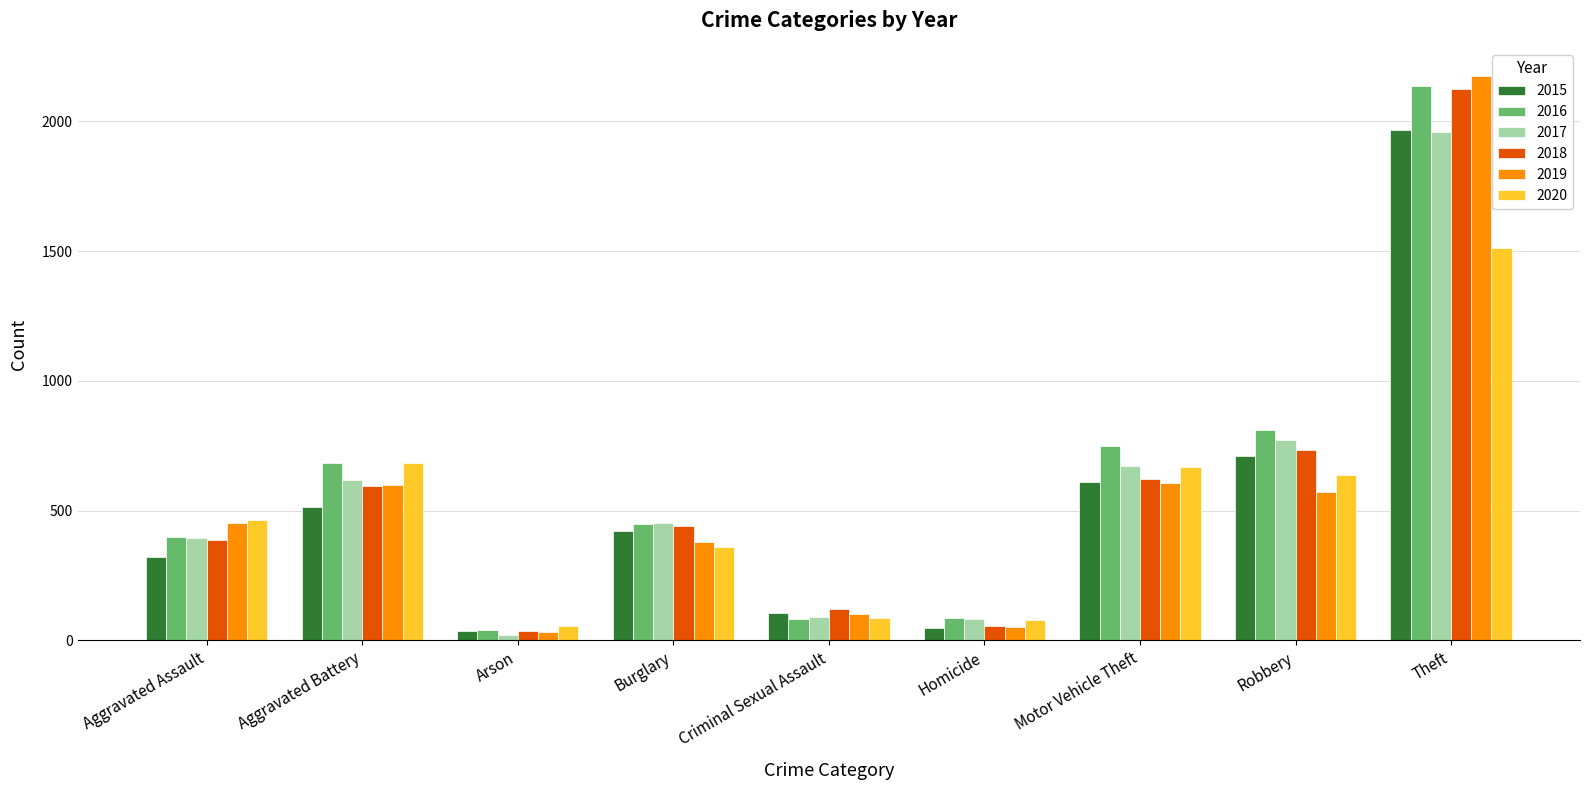

Read the 2017 value at Theft.

1960